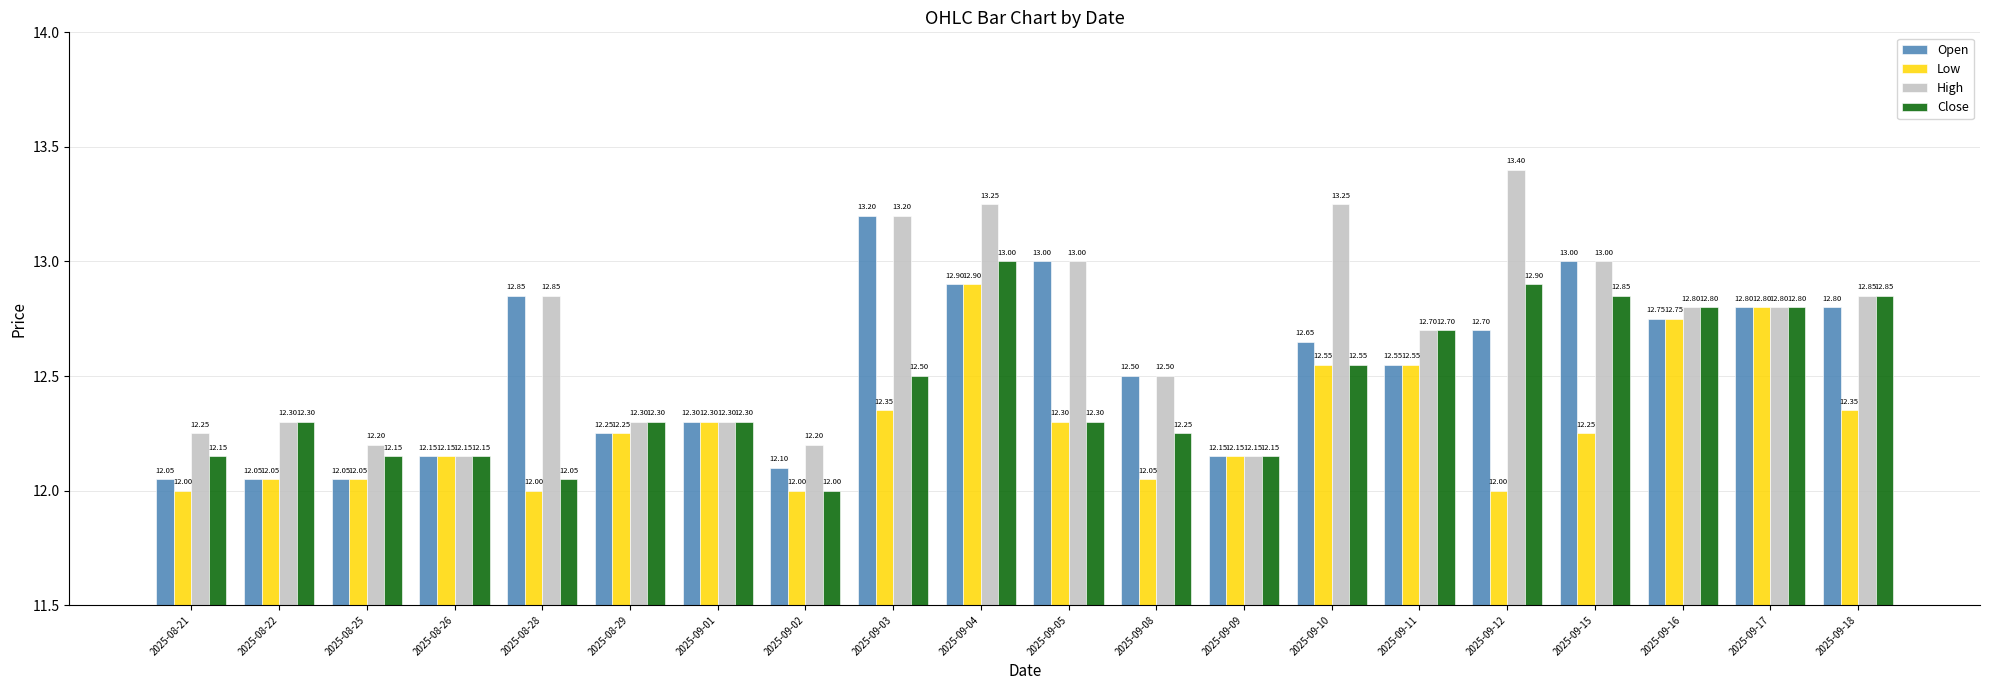

What is the sum of all Low values?

245.8